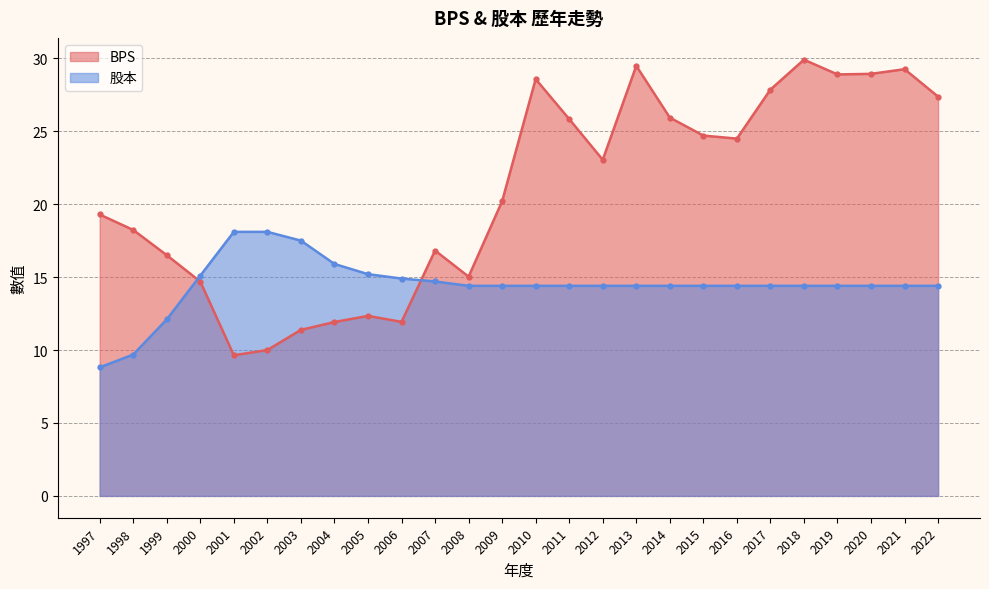

Where is BPS nearest to the value 19?

1997